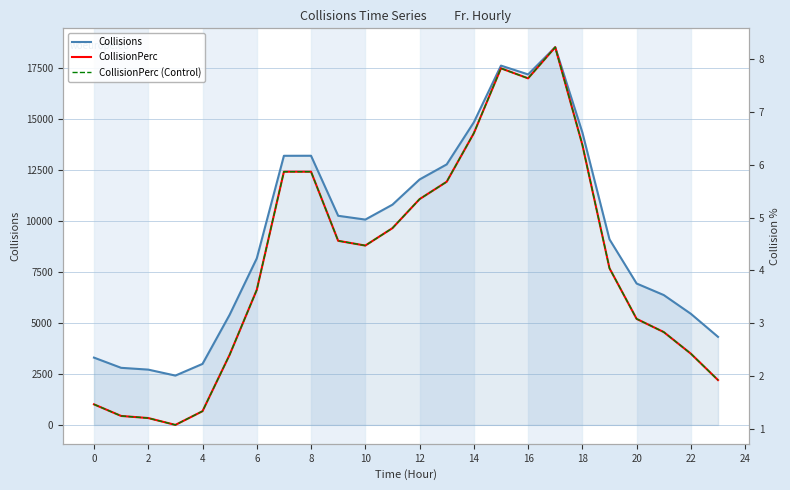

How many lines are shown in the chart?

3